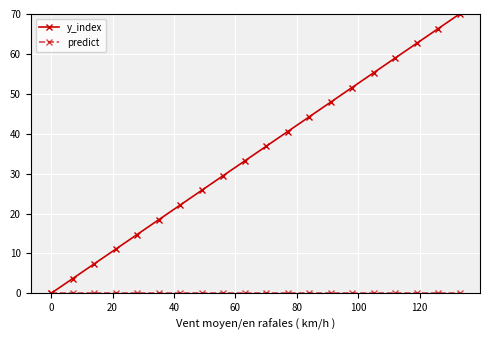

Which series has the widest spread of values?

y_index